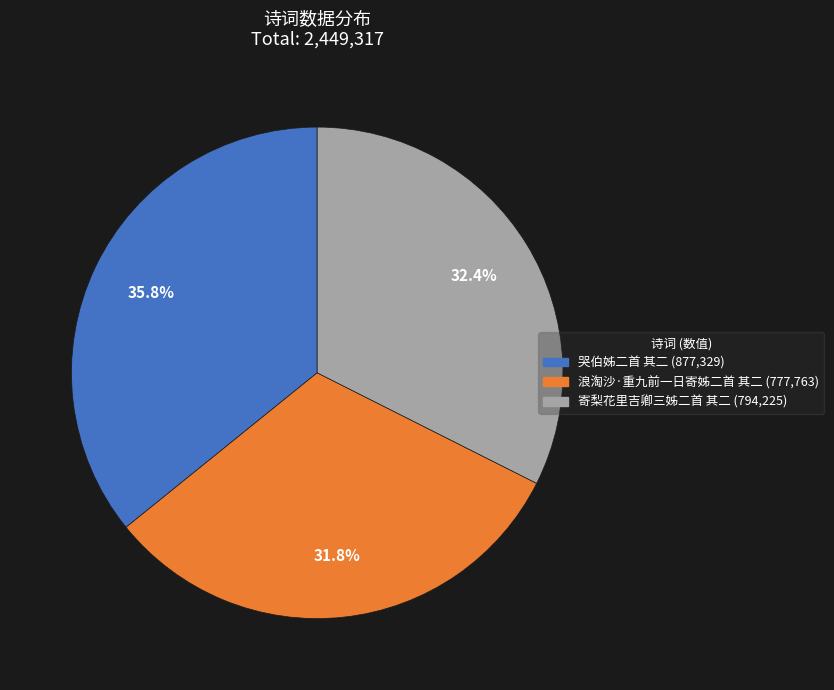

Approximately how many times larger is the value at 浪淘沙·重九前一日寄姊二首 其二 compared to 哭伯姊二首 其二?

0.9